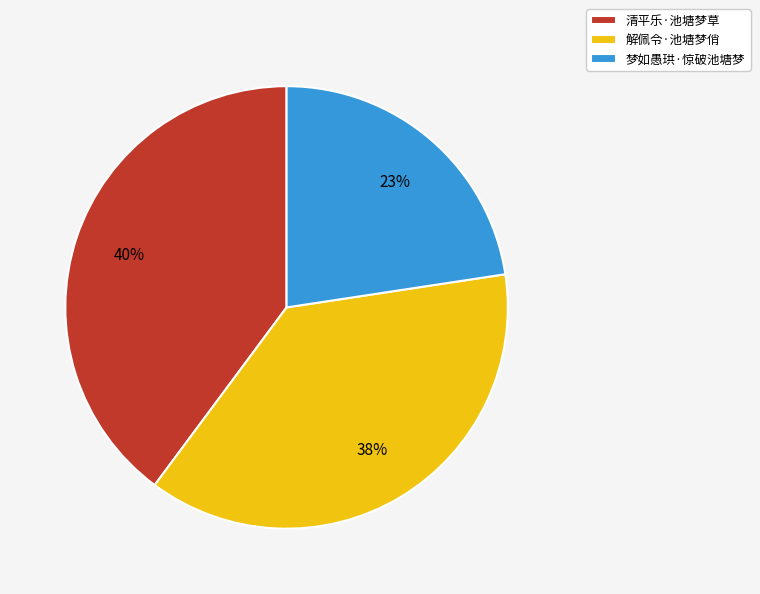

Between 解佩令·池塘梦俏 and 清平乐·池塘梦草, which is larger?

清平乐·池塘梦草